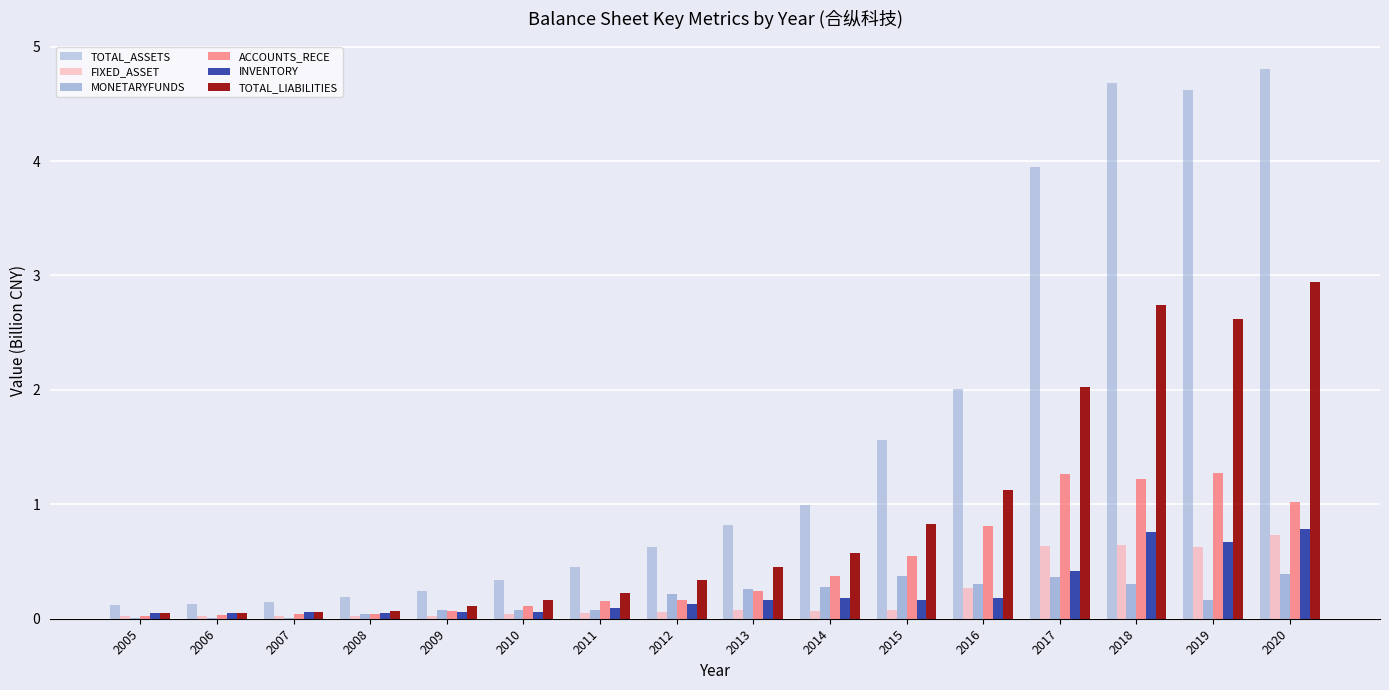

Reading right to left, list all the values displayed in this chart.

TOTAL_ASSETS: 4.8	4.6	4.7	4.0	2.0	1.6	1.0	0.8	0.6	0.4	0.3	0.2	0.2	0.1	0.1	0.1
FIXED_ASSET: 0.7	0.6	0.6	0.6	0.3	0.1	0.1	0.1	0.1	0.1	0.0	0.0	0.0	0.0	0.0	0.0
MONETARYFUNDS: 0.4	0.2	0.3	0.4	0.3	0.4	0.3	0.3	0.2	0.1	0.1	0.1	0.0	0.0	0.0	0.0
ACCOUNTS_RECE: 1.0	1.3	1.2	1.3	0.8	0.5	0.4	0.2	0.2	0.2	0.1	0.1	0.0	0.0	0.0	0.0
INVENTORY: 0.8	0.7	0.8	0.4	0.2	0.2	0.2	0.2	0.1	0.1	0.1	0.1	0.1	0.1	0.1	0.0
TOTAL_LIABILITIES: 2.9	2.6	2.7	2.0	1.1	0.8	0.6	0.5	0.3	0.2	0.2	0.1	0.1	0.1	0.1	0.0